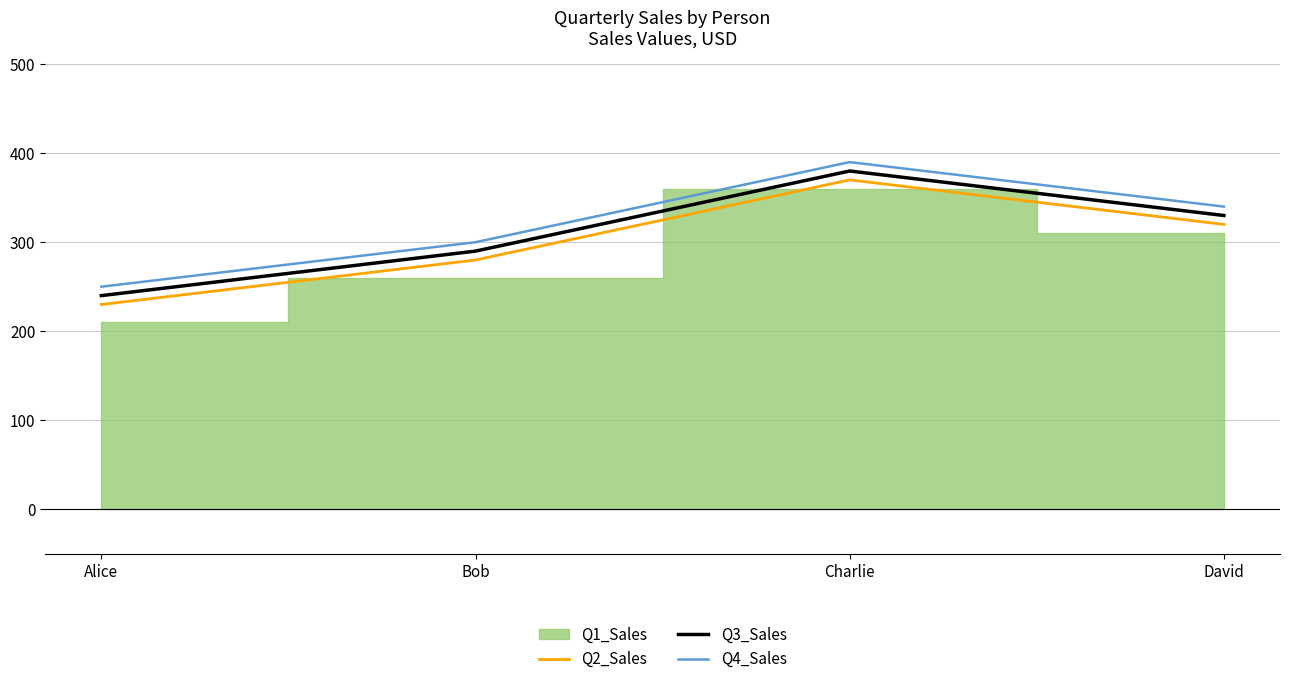

At which category does Q2_Sales reach its first local peak?

Charlie